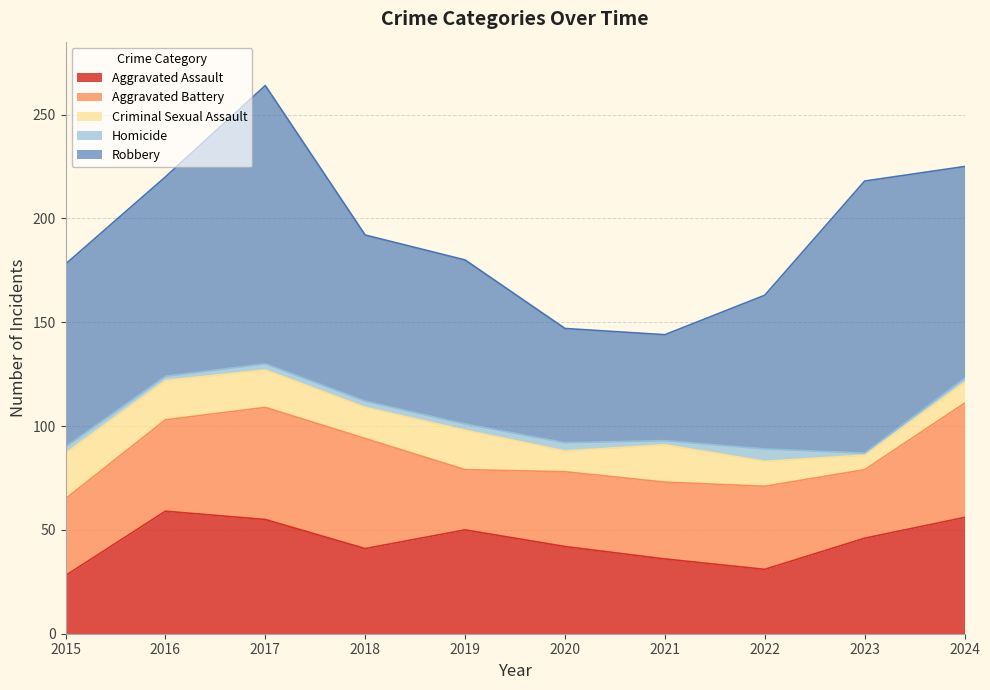

What is the average value of the Criminal Sexual Assault series?

15